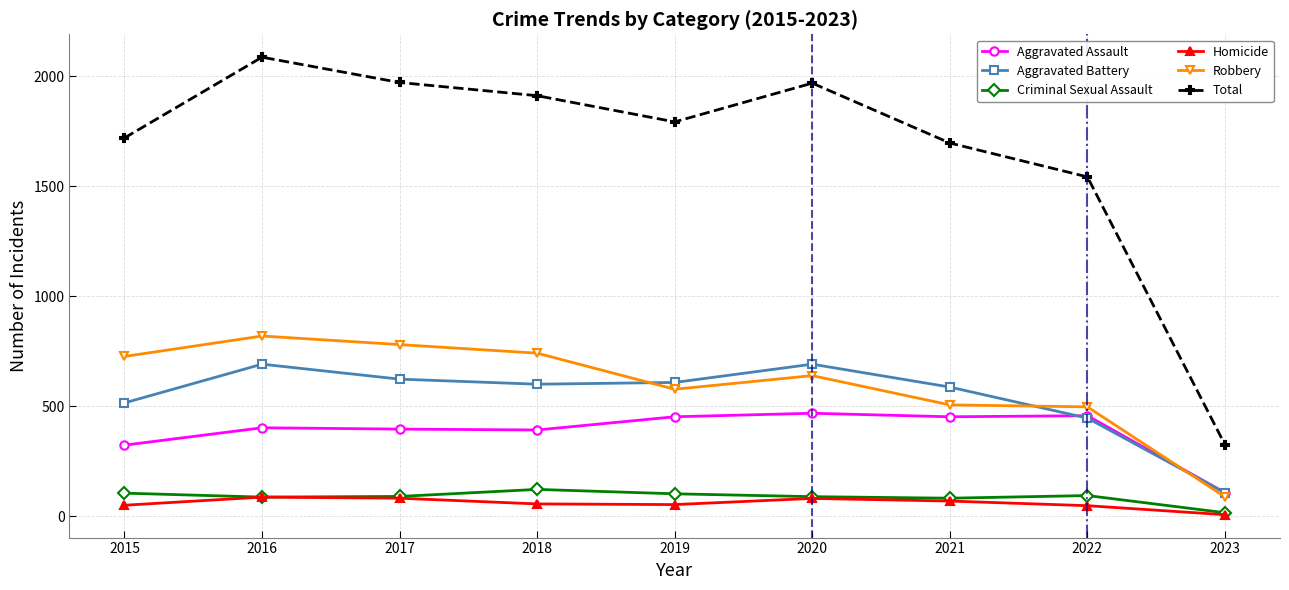

Which series has the largest range (max minus min)?

Total